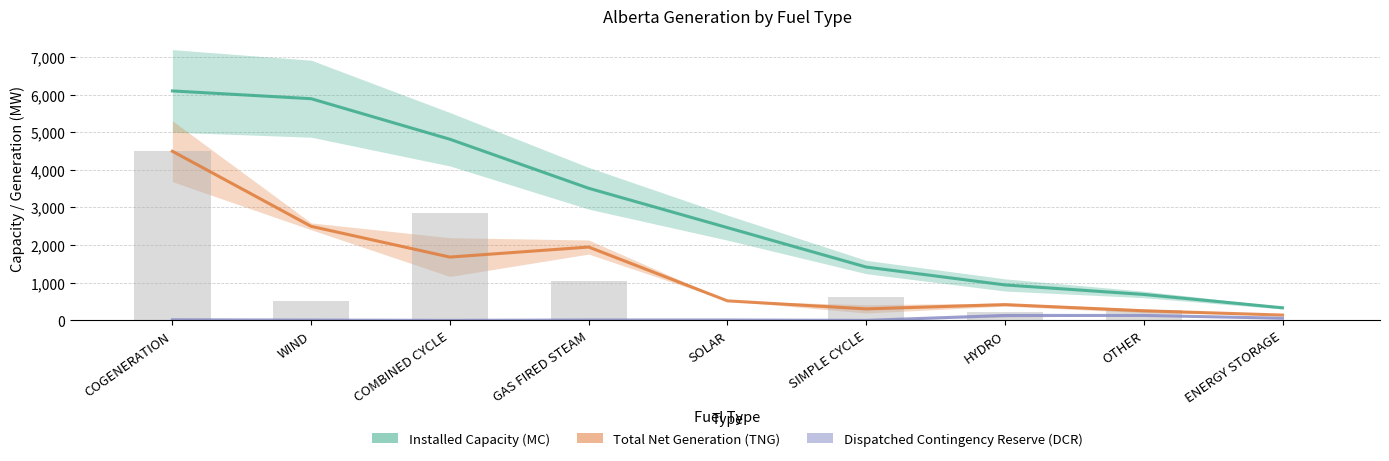

How many groups of bars are there?

9